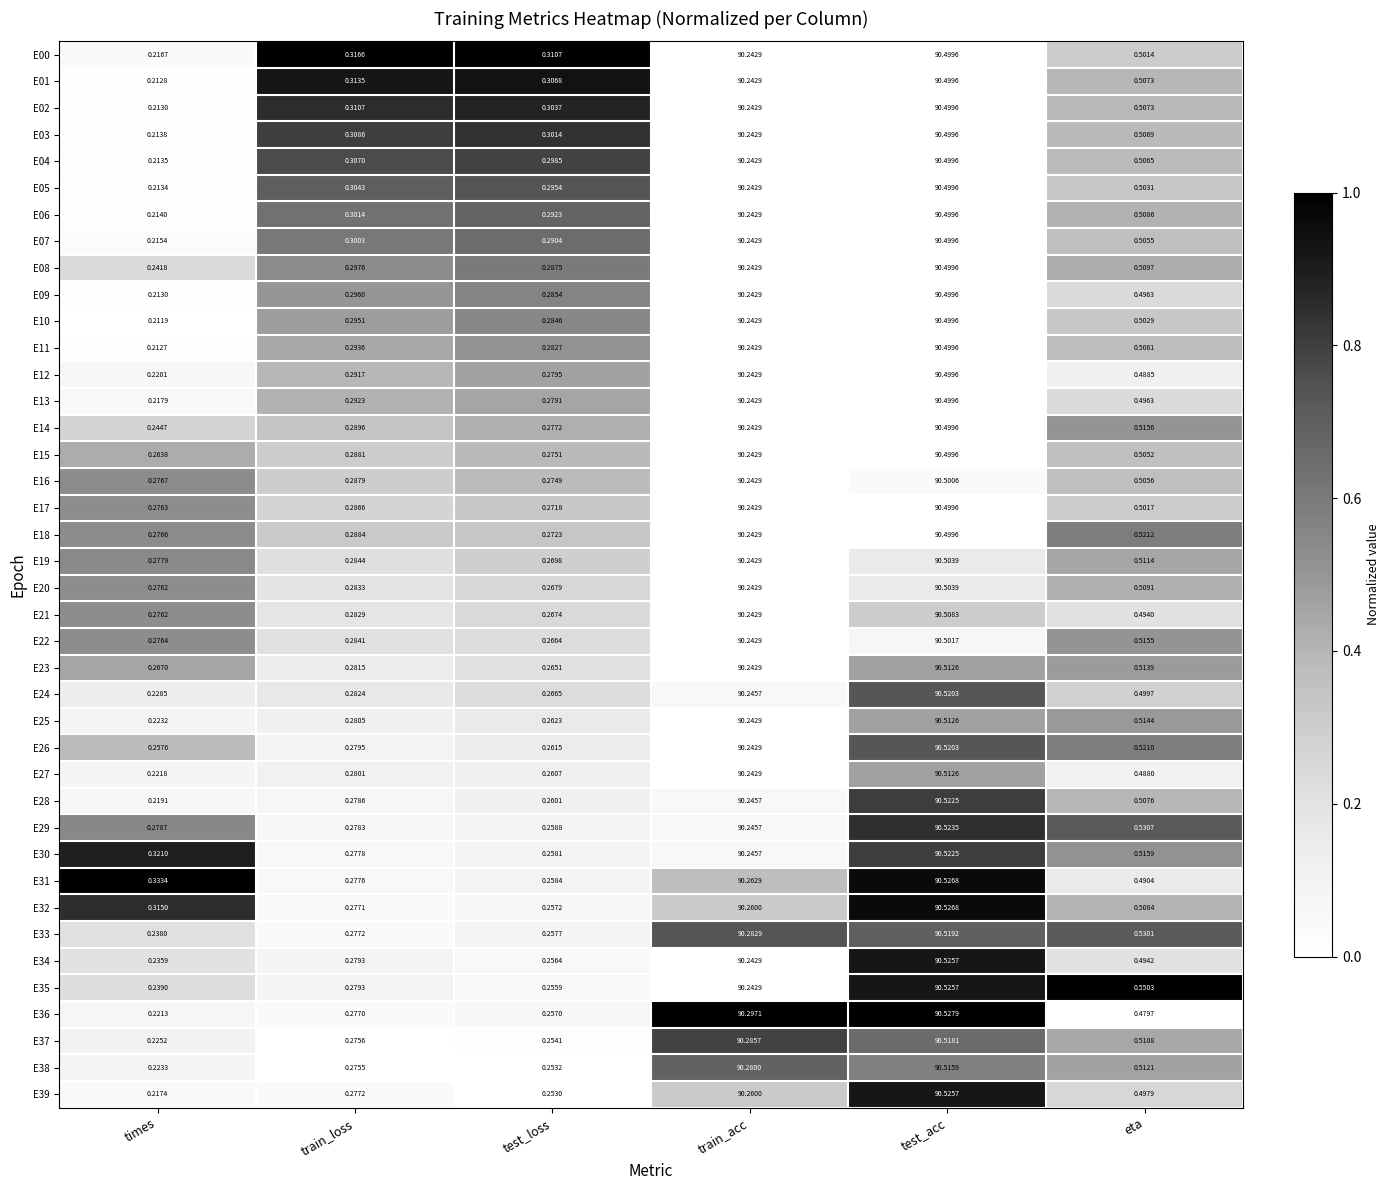

At which label does E09 reach its minimum?

times